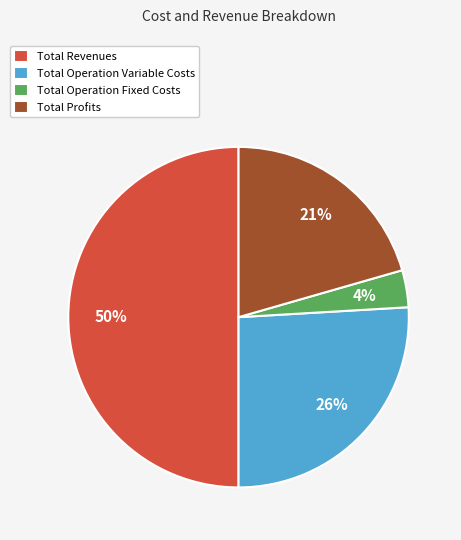

Combined, do Total Revenues and Total Operation Variable Costs account for over 50%?

Yes